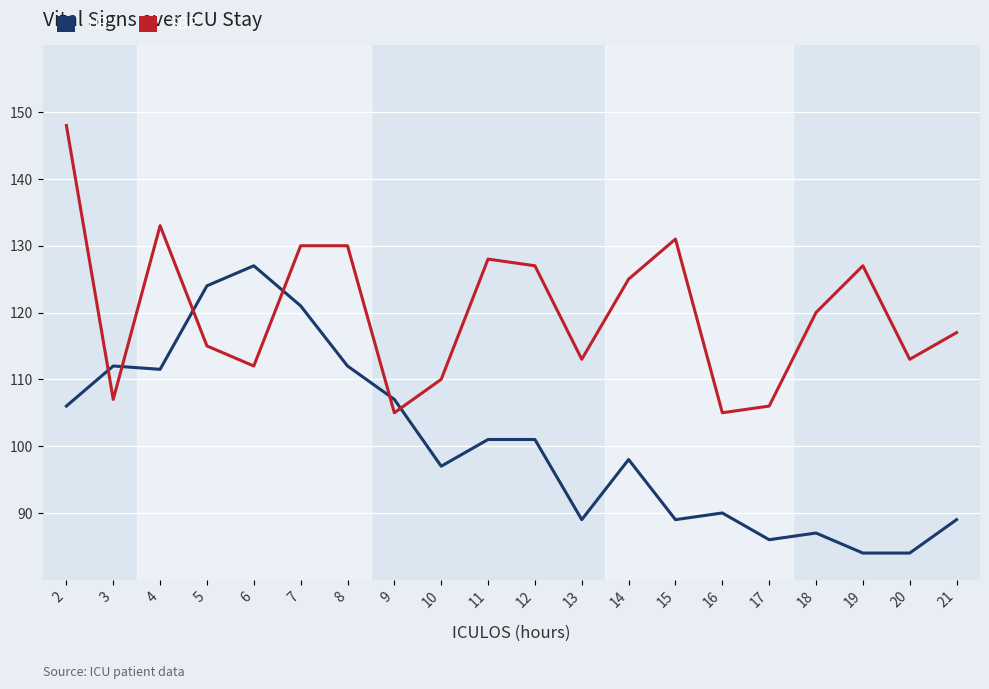

Where do HR and SBP first cross each other?

2 and 3